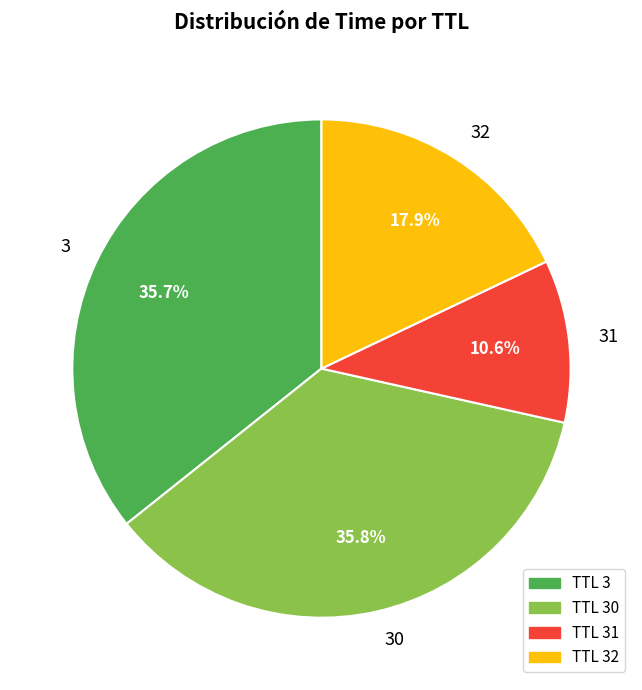

Which category has the smallest portion of the pie?

TTL 31